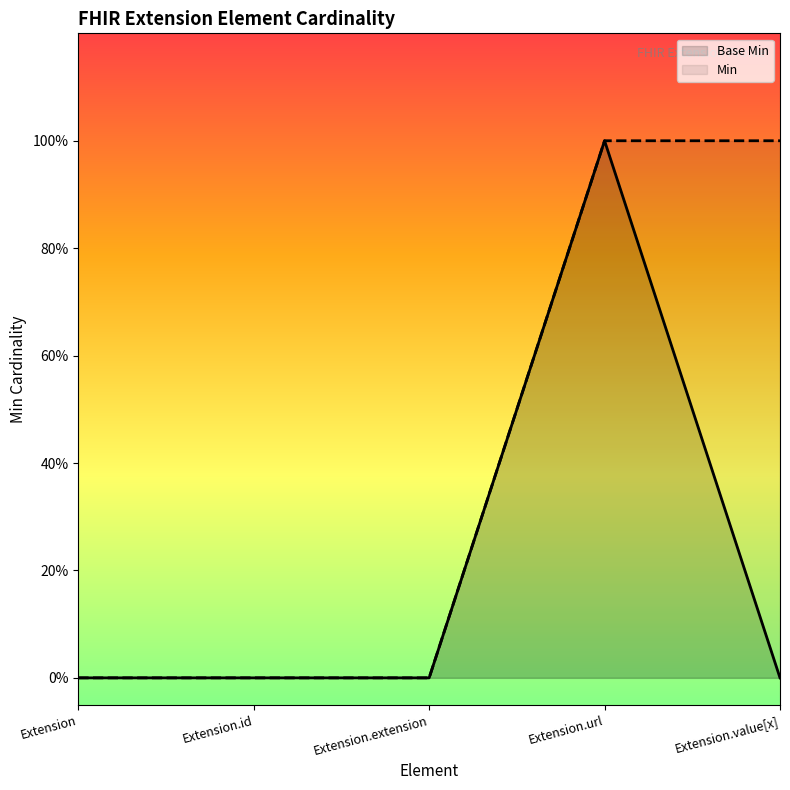

What is the maximum value shown in the chart?

1